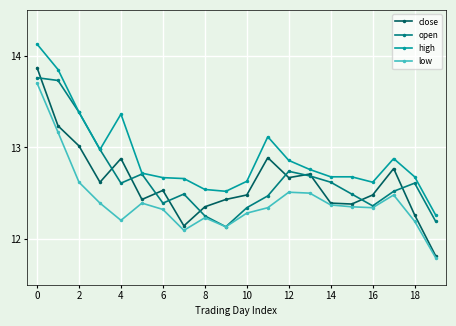

True or false: high and low intersect in this chart.

False